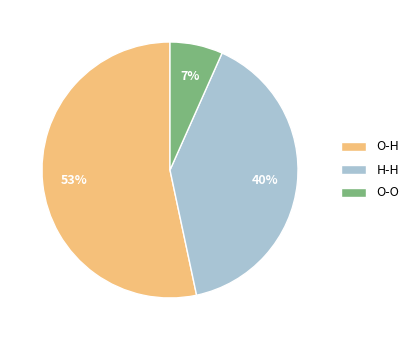

To the nearest percent, what is the average slice percentage?

33%